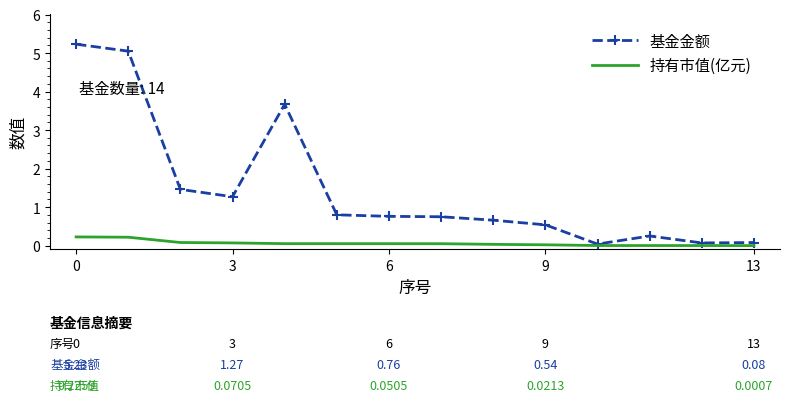

What is the highest value of the 基金金额 series?

5.2